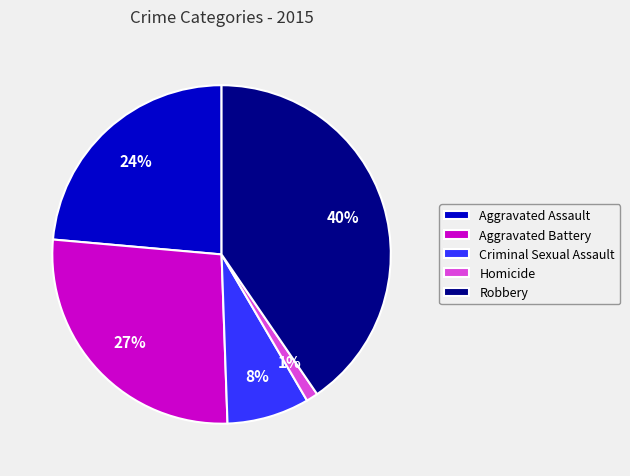

Is Homicide the majority of the pie?

No